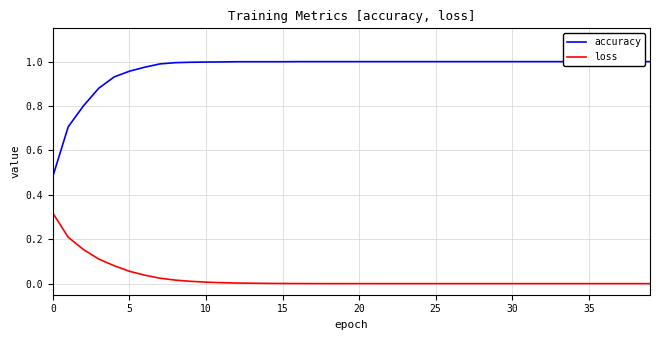

Reading left to right, extract all data points from this chart.

accuracy: 0.5	0.7	0.8	0.9	0.9	1.0	1.0	1.0	1.0	1.0	1.0	1.0	1.0	1.0	1.0	1.0	1.0	1.0	1.0	1.0	1.0	1.0	1.0	1.0	1.0	1.0	1.0	1.0	1.0	1.0	1.0	1.0	1.0	1.0	1.0	1.0	1.0	1.0	1.0	1.0
loss: 0.3	0.2	0.2	0.1	0.1	0.1	0.0	0.0	0.0	0.0	0.0	0.0	0.0	0.0	0.0	0.0	0.0	0.0	0.0	0.0	0.0	0.0	0.0	0.0	0.0	0.0	0.0	0.0	0.0	0.0	0.0	0.0	0.0	0.0	0.0	0.0	0.0	0.0	0.0	0.0